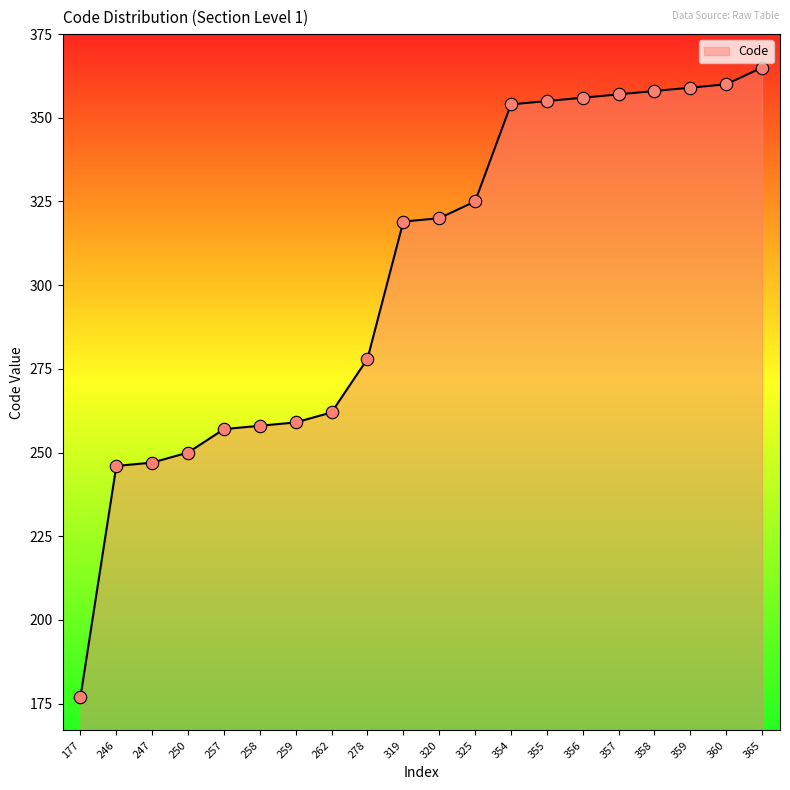

What is the change in value from 355 to 358?

+3